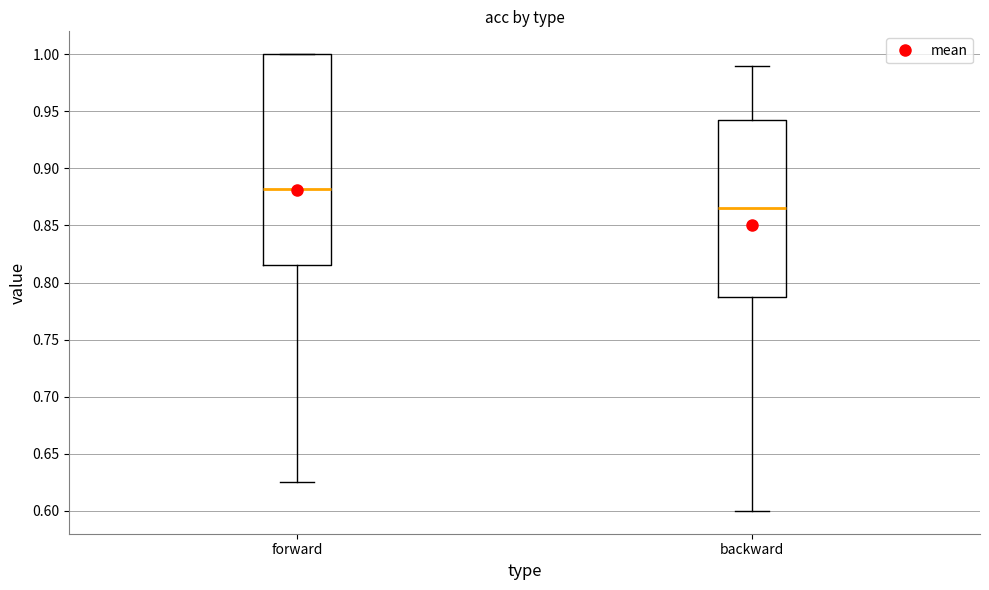

Reading left to right, read every box against the y-axis: the position of its median line, the range the box covers, and the ends of its whiskers. The values are not printed on the chart, so give them approximately, as read against the axis.

forward: median 0.880, box 0.815 to 1.000, whiskers 0.625 to 1.000
backward: median 0.865, box 0.790 to 0.945, whiskers 0.600 to 0.990